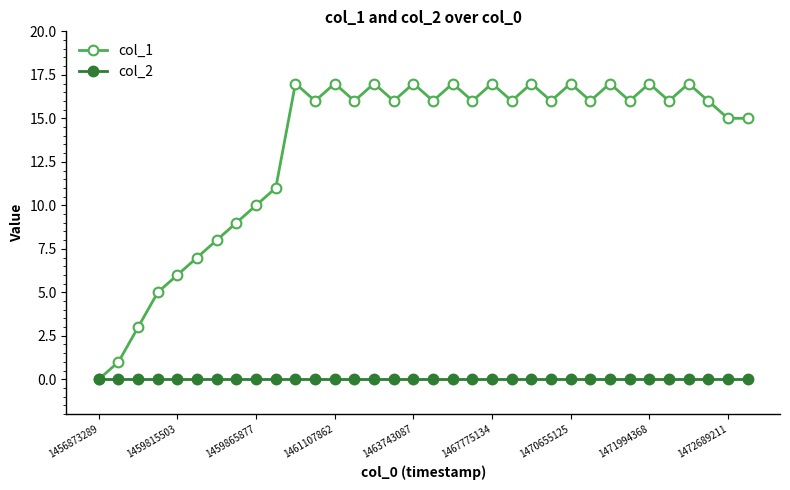

Which series has the widest spread of values?

col_1